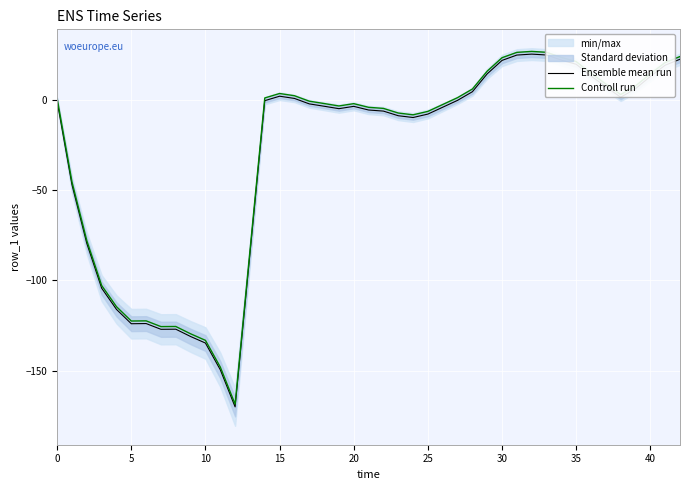

True or false: Controll run and Ensemble mean run cross at least once.

False